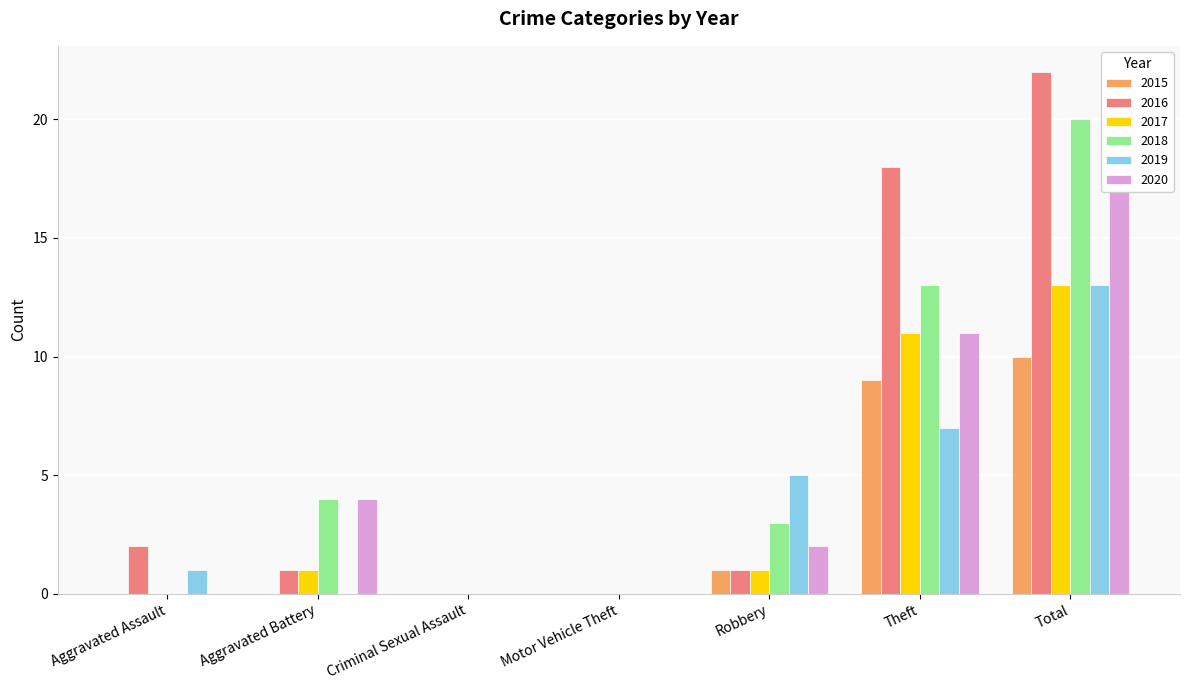

How many positive values does the 2018 series have?

4